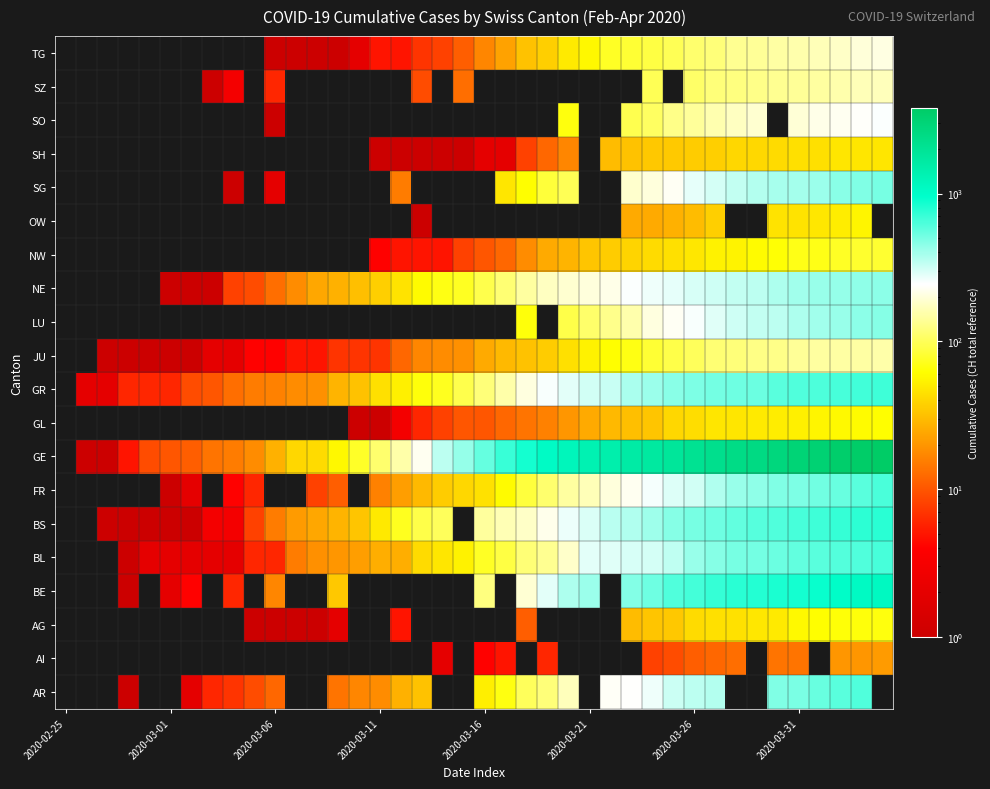

How many categories are shown in the chart?

40